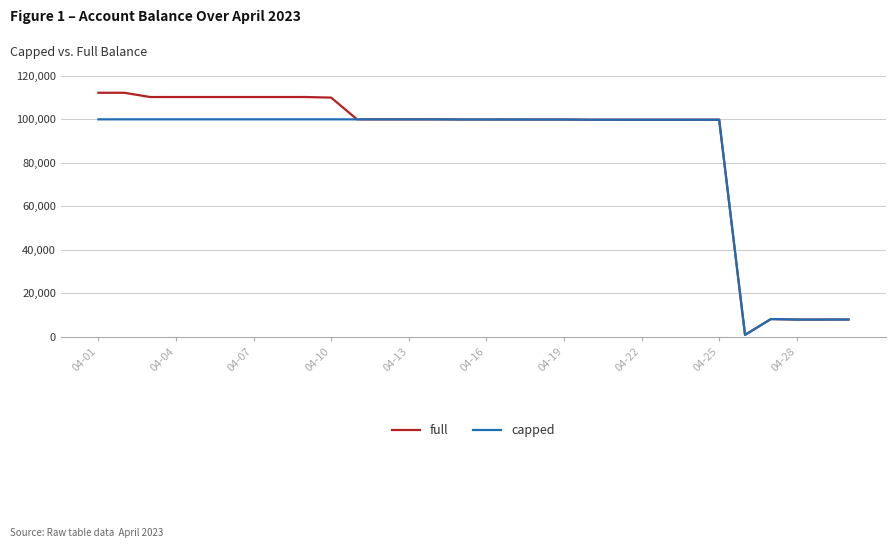

What is the difference between the second highest and second lowest values in the capped series?

92134.3